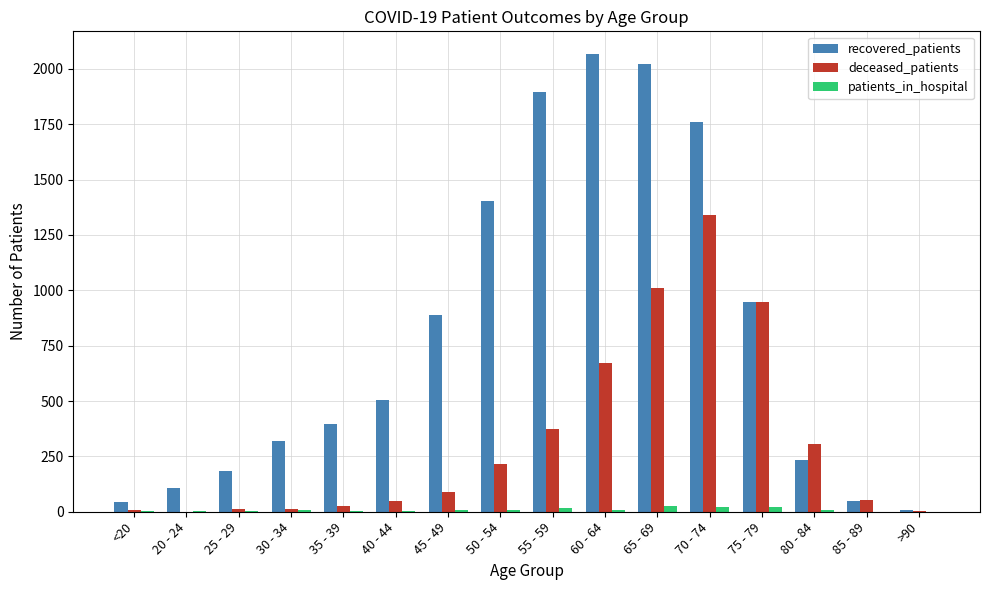

Count the number of categories in the chart.

16